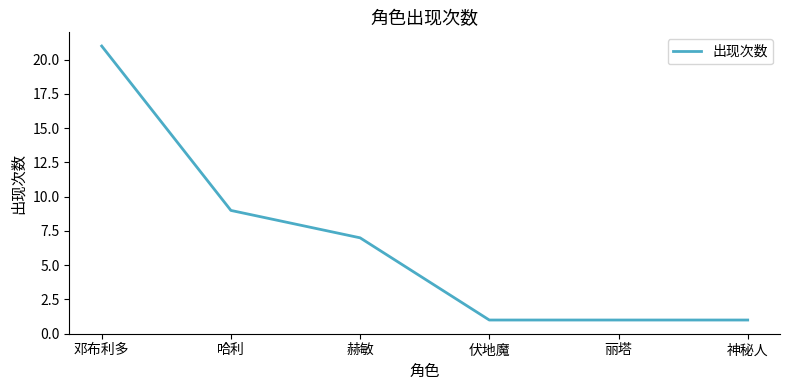

Read the value at 邓布利多.

21